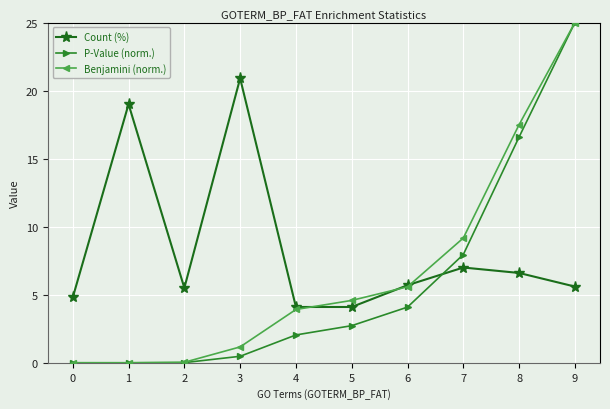

Rank the series by their average value, from lowest to highest.

P-Value (norm.), Benjamini (norm.), Count (%)